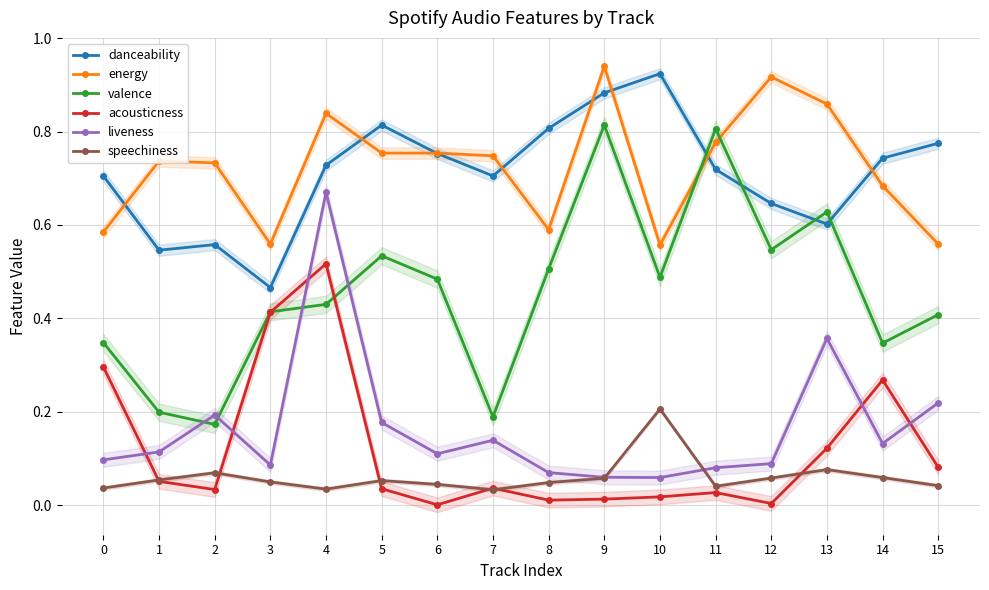

True or false: liveness and danceability intersect in this chart.

False